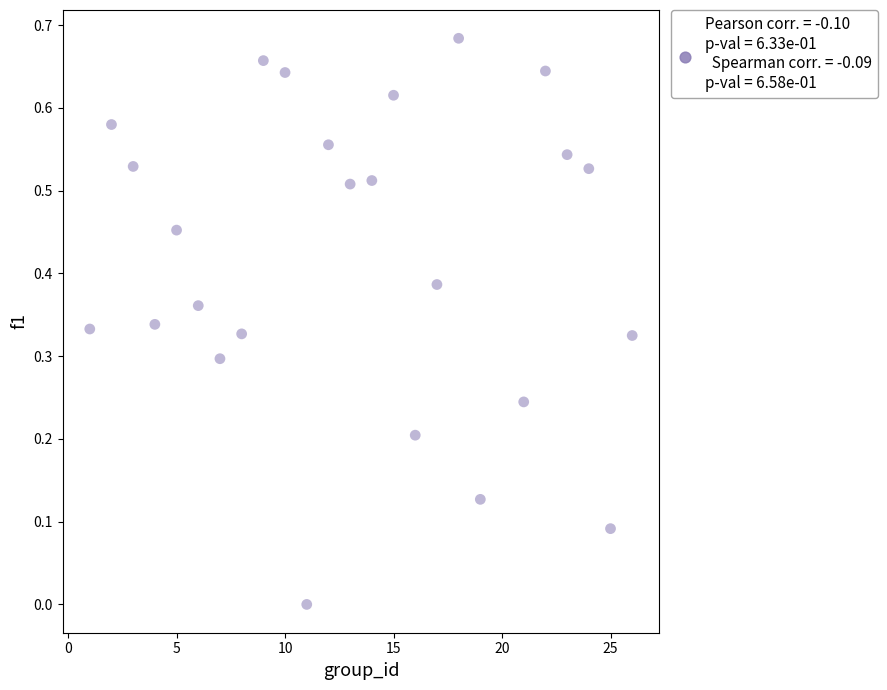

What is the range of X values (max minus min)?

25.0